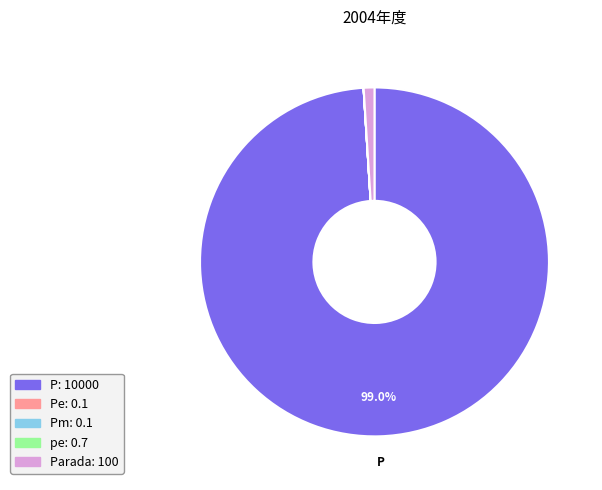

Is there a majority slice in this chart?

Yes